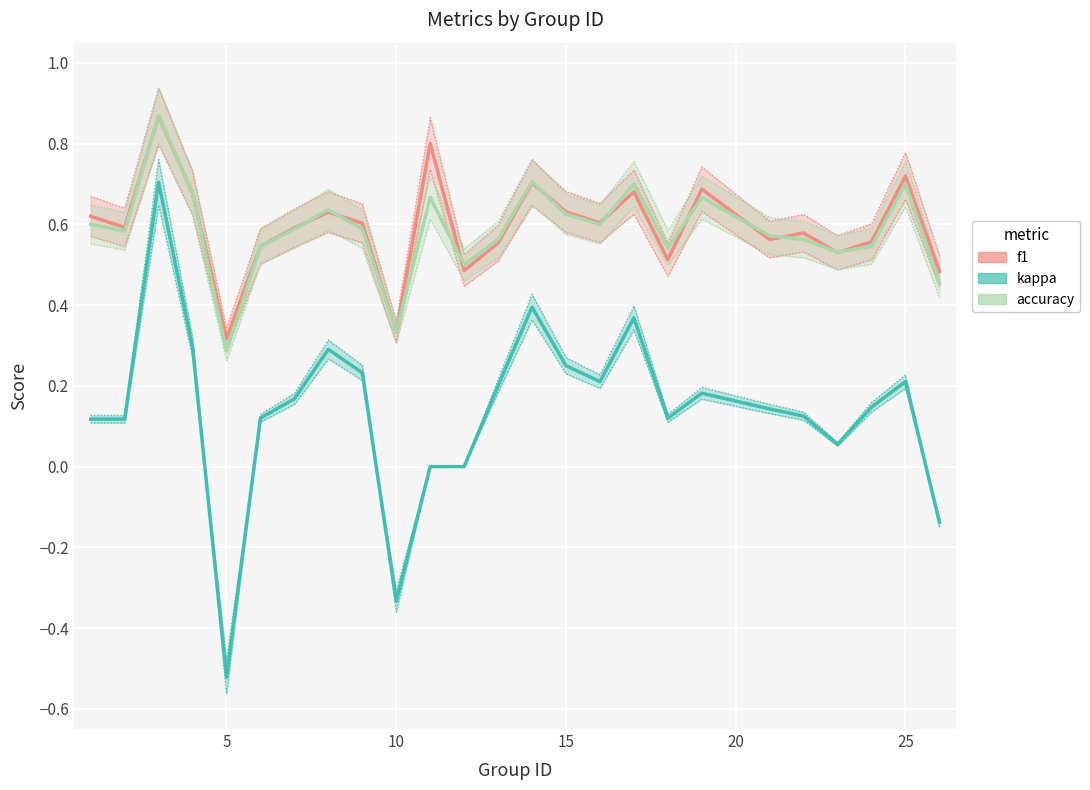

How many distinct data groups are displayed?

3